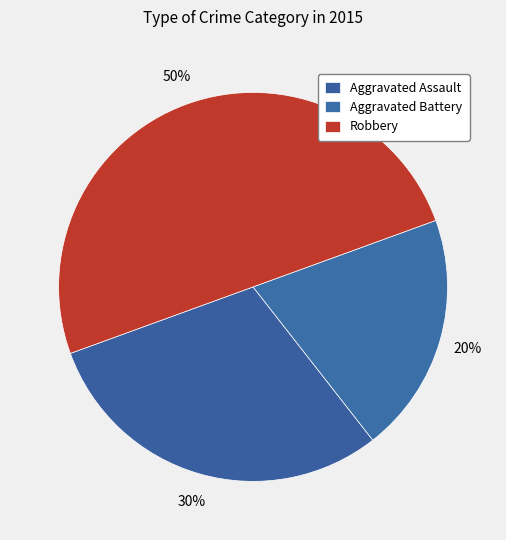

How many slices are in this pie chart?

3